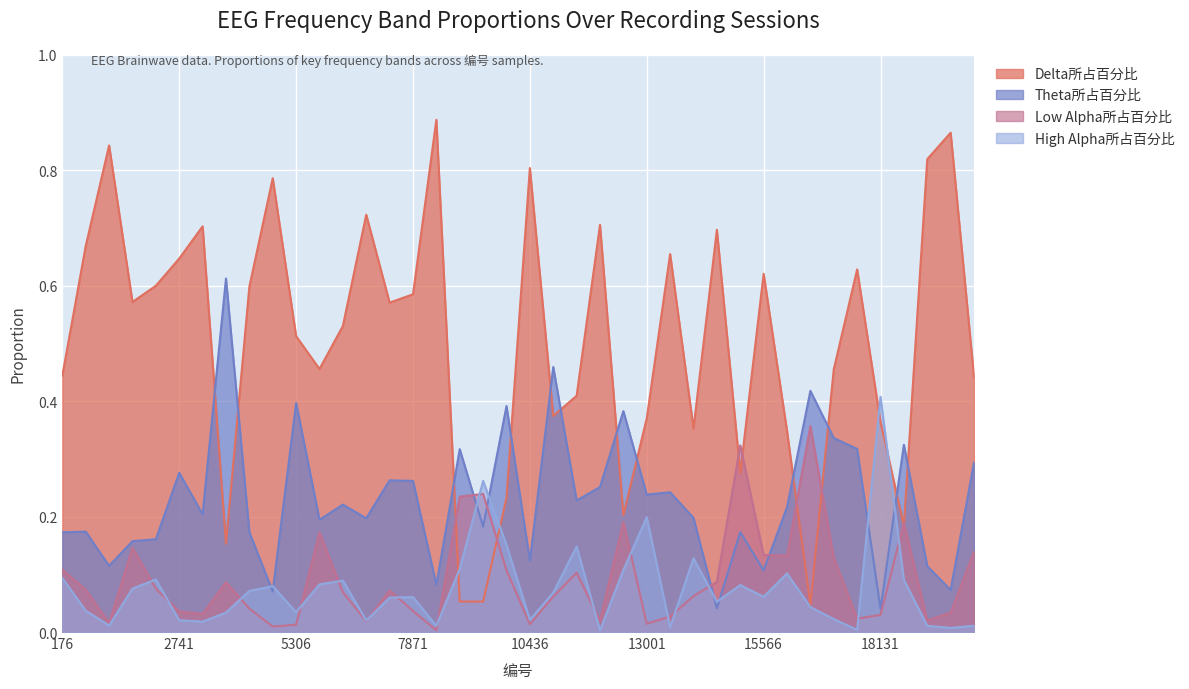

What is the value of the Delta所占百分比 point at the 35th from the left?

0.6